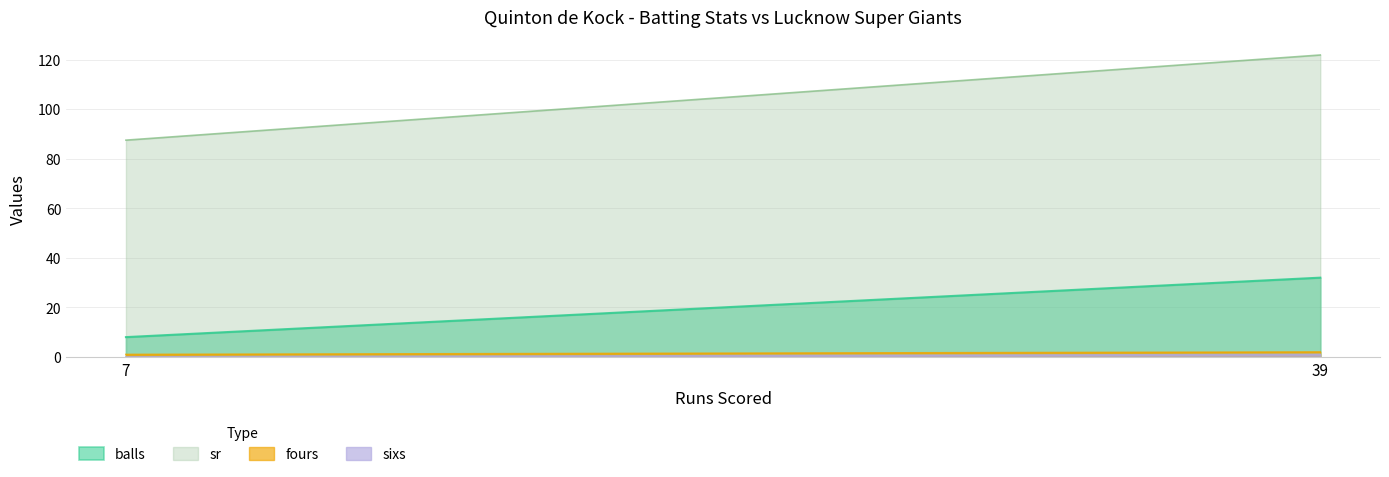

Which category has the lowest value across all series?

7